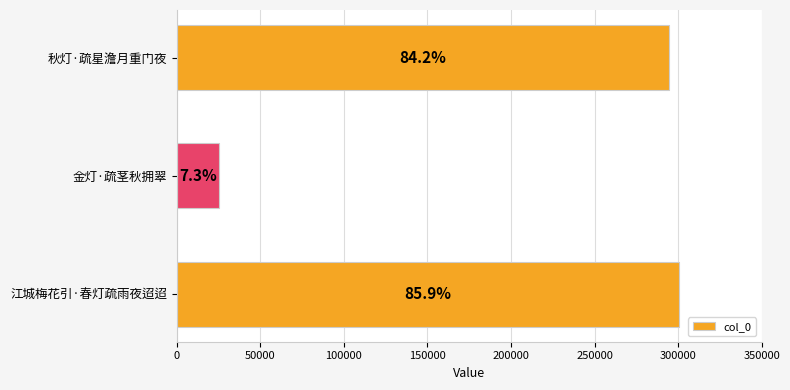

Are the bars horizontal?

Yes